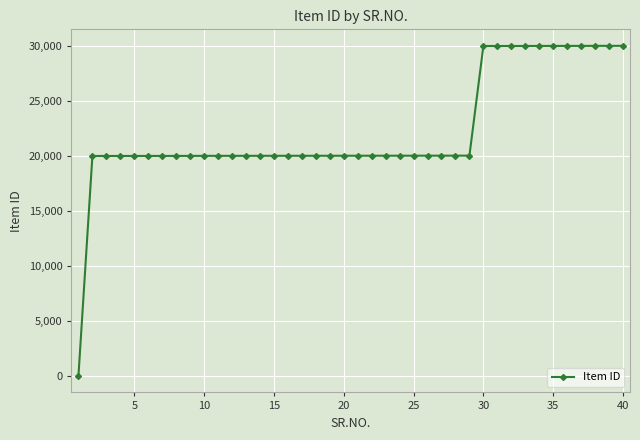

What is the minimum value shown in the chart?

1